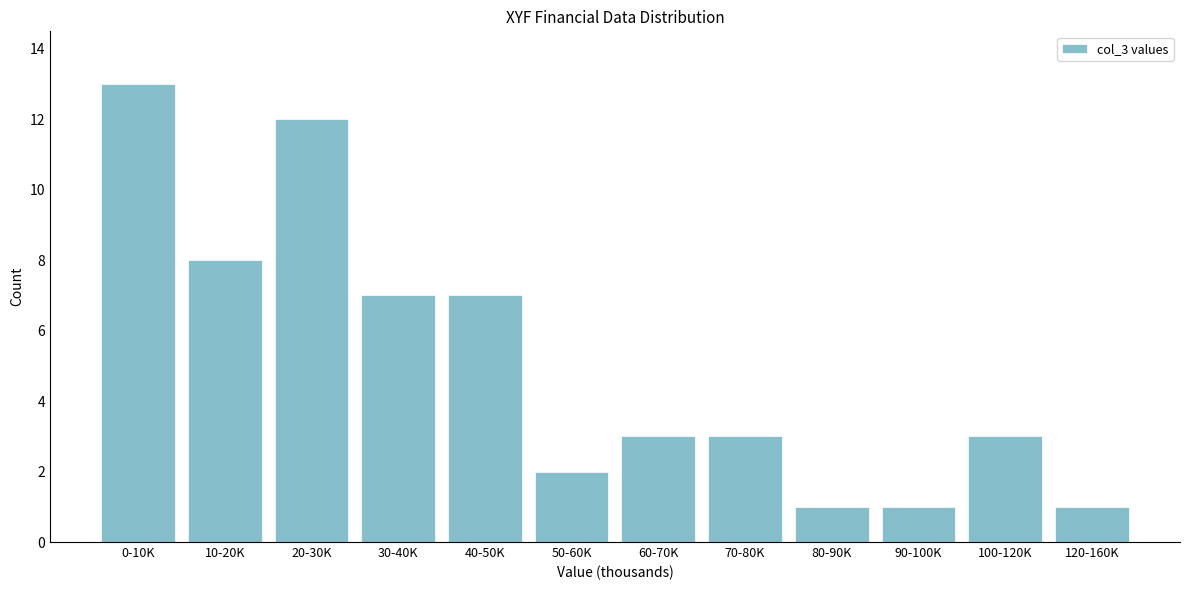

Reading right to left, what are all the values shown in this chart?

1	3	1	1	3	3	2	7	7	12	8	13